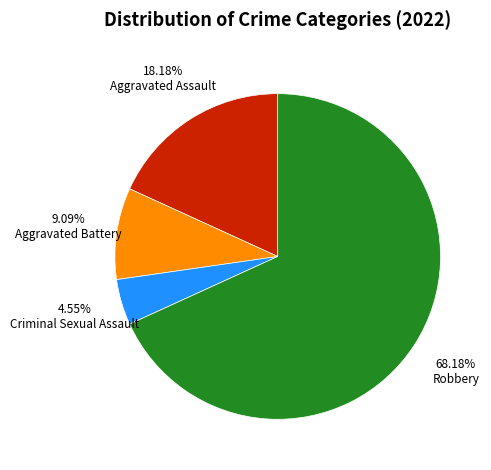

Is there a majority slice in this chart?

Yes